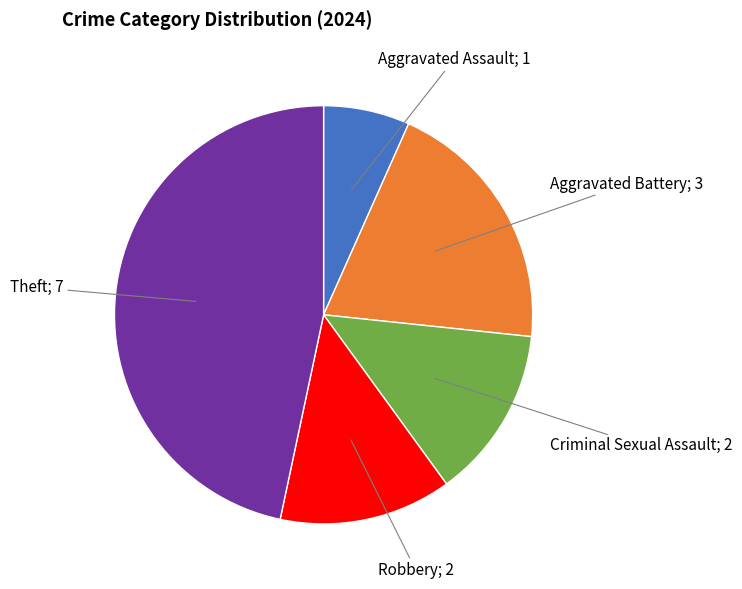

Does any single category account for the majority?

No